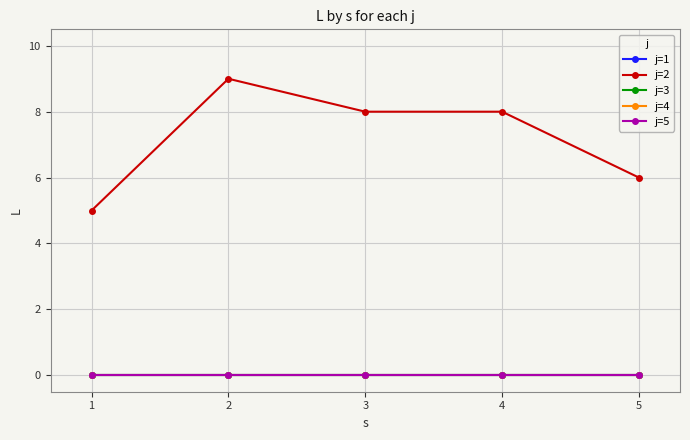

Rank the series by their maximum value, from lowest to highest.

j=1, j=3, j=4, j=5, j=2